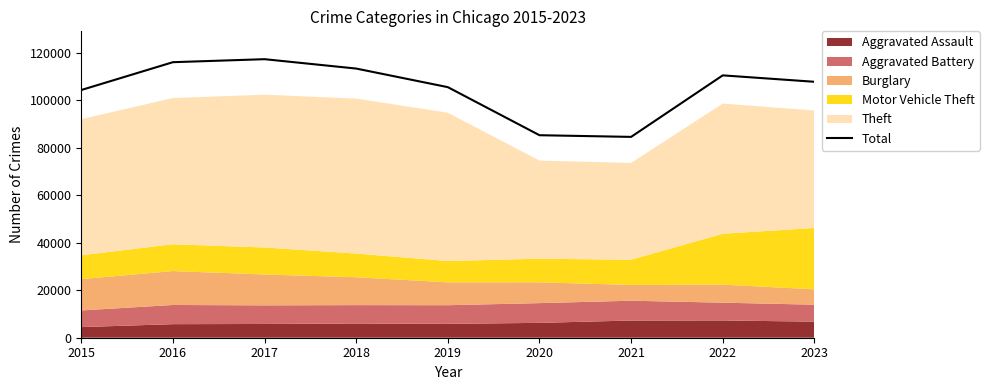

How many lines are shown in the chart?

1